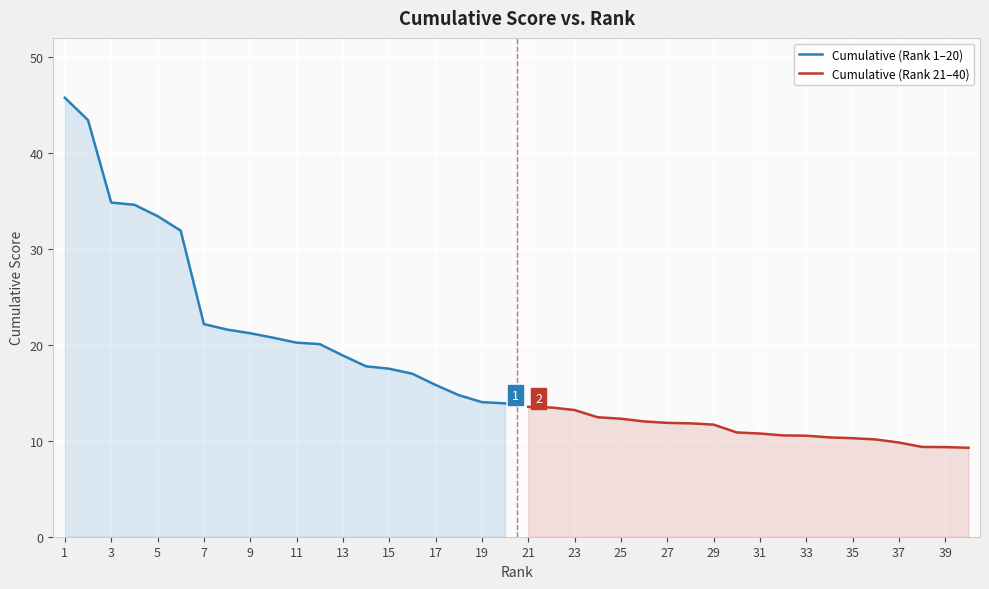

How many values in the Cumulative (Rank 1–20) series exceed 20?

12